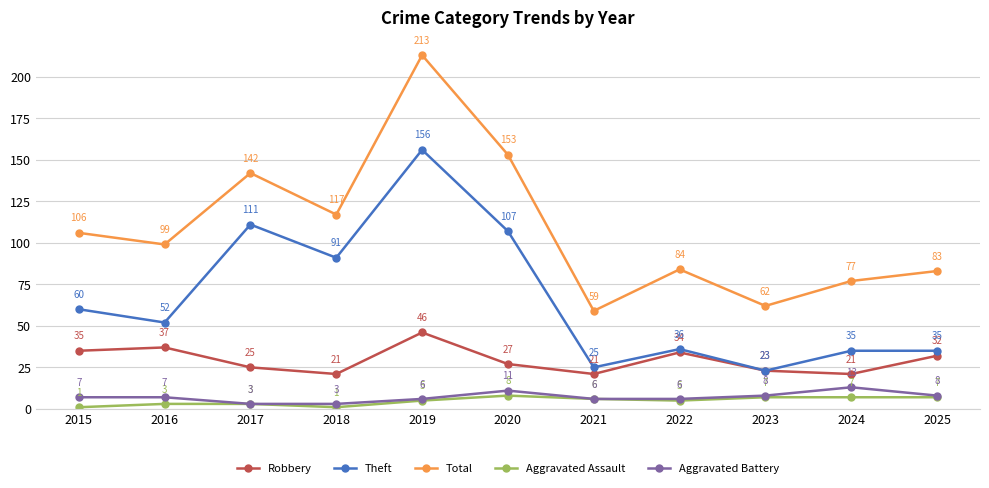

What value does the Aggravated Battery series have at 2015, to the nearest 10?

10